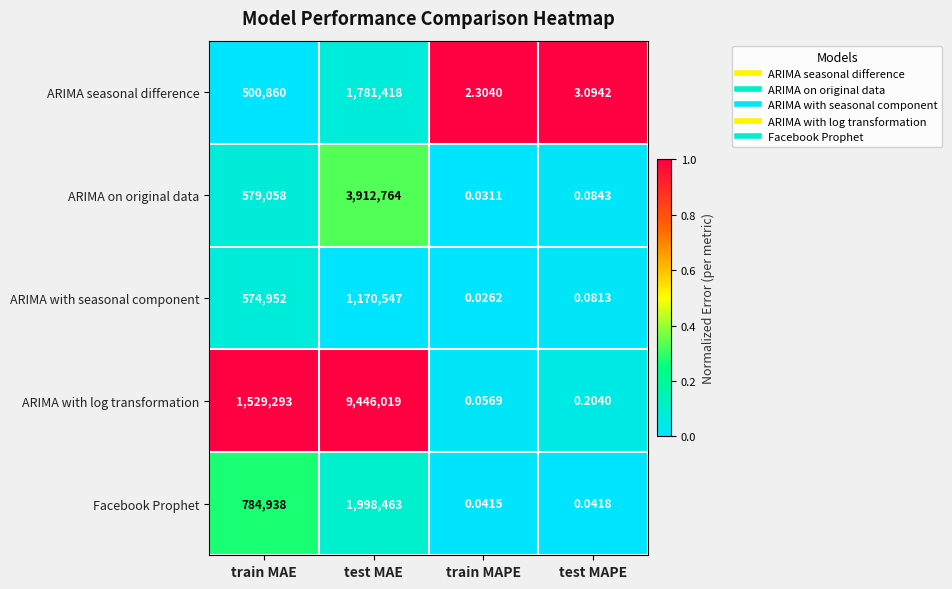

What is the total value across all series at train MAE?

3969101.0